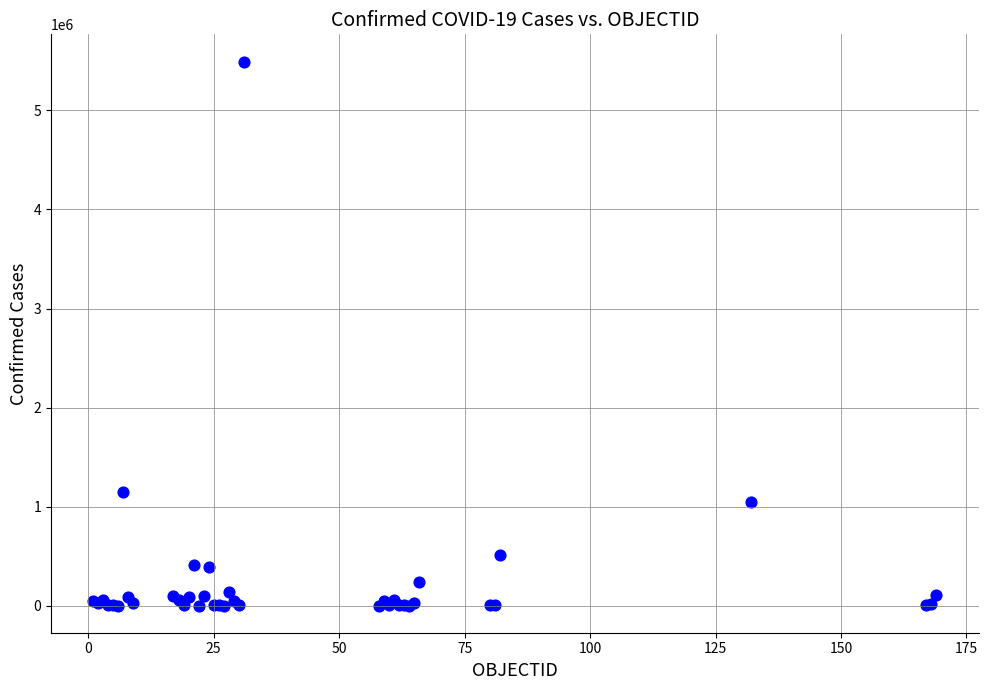

What Y value in the scatter plot is closest to 2747251?

1143800